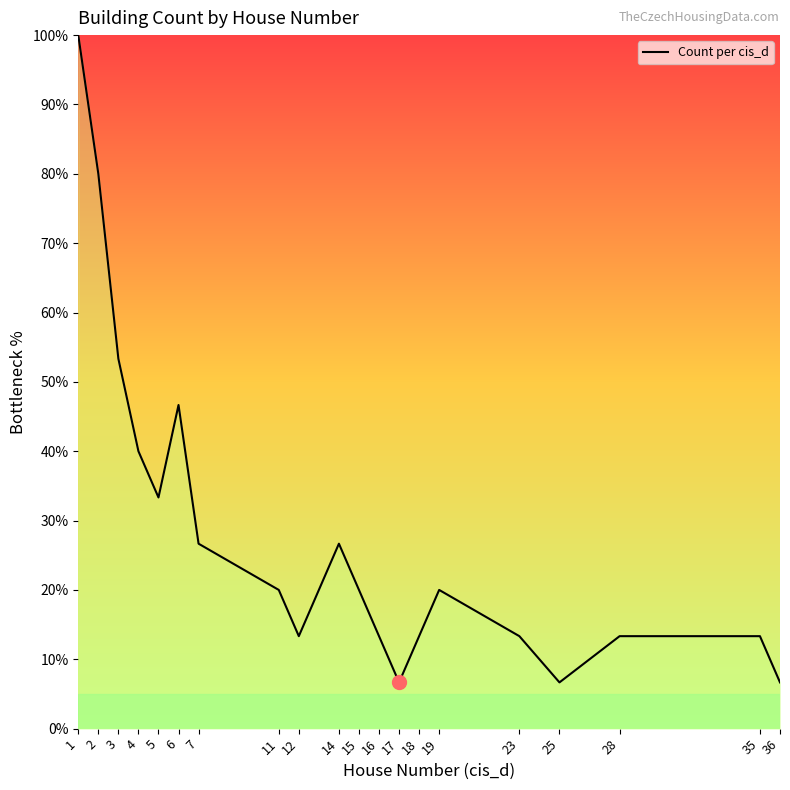

Reading left to right, extract all data points from this chart.

1=100.0	2=80.0	3=53.3	4=40.0	5=33.3	6=46.7	7=26.7	11=20.0	12=13.3	14=26.7	15=20.0	16=13.3	17=6.7	18=13.3	19=20.0	23=13.3	25=6.7	28=13.3	35=13.3	36=6.7